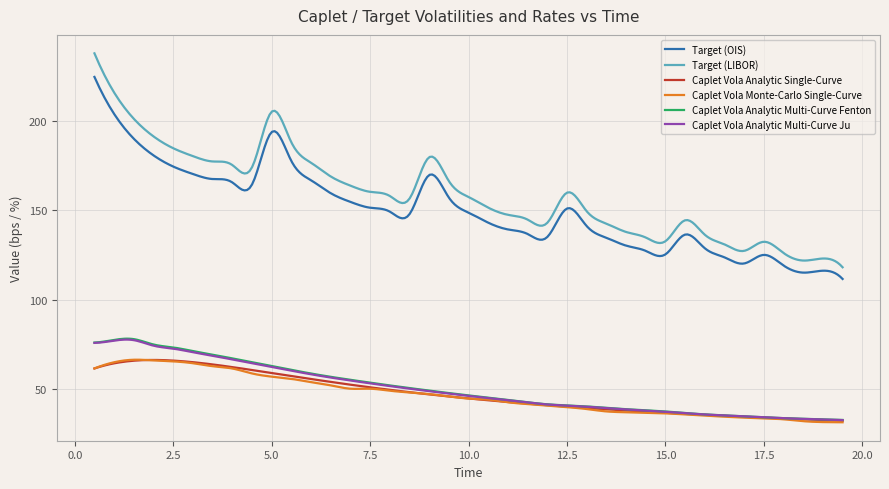

True or false: Target (LIBOR) and Caplet Vola Analytic Multi-Curve Fenton cross at least once.

False